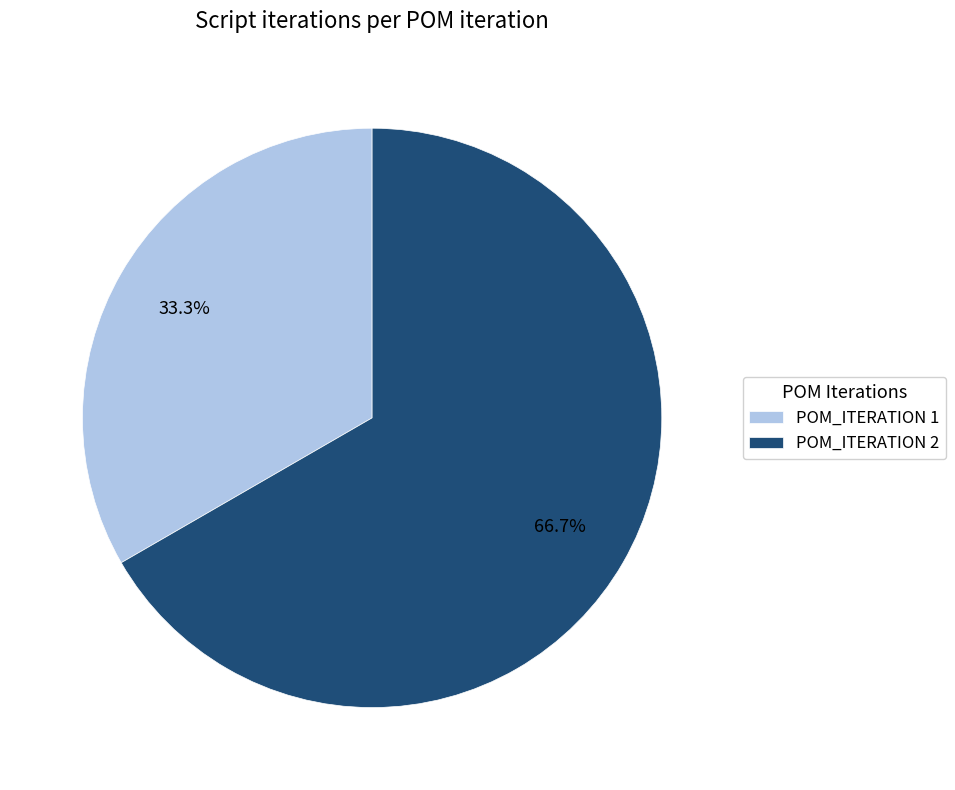

To the nearest percent, what percentage of the pie is POM_ITERATION 2?

67%